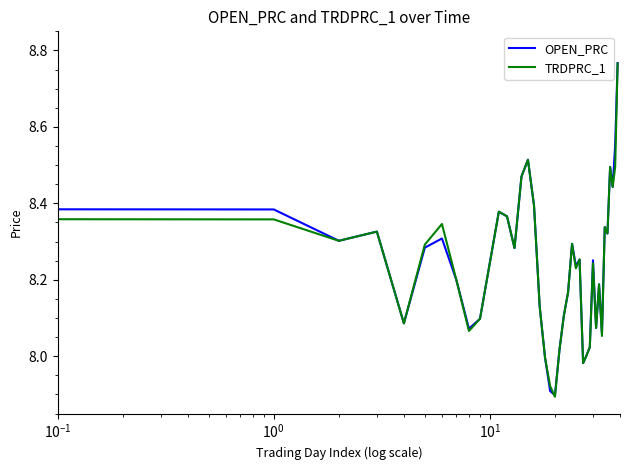

Does the chart display data point markers on the line(s)?

No